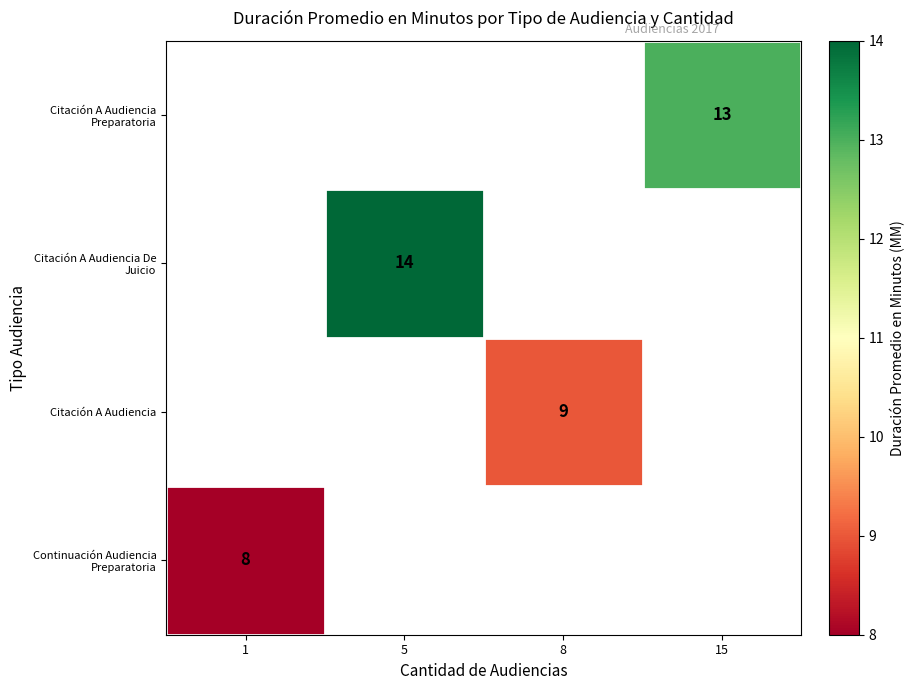

Which label corresponds to the largest value in the chart?

5